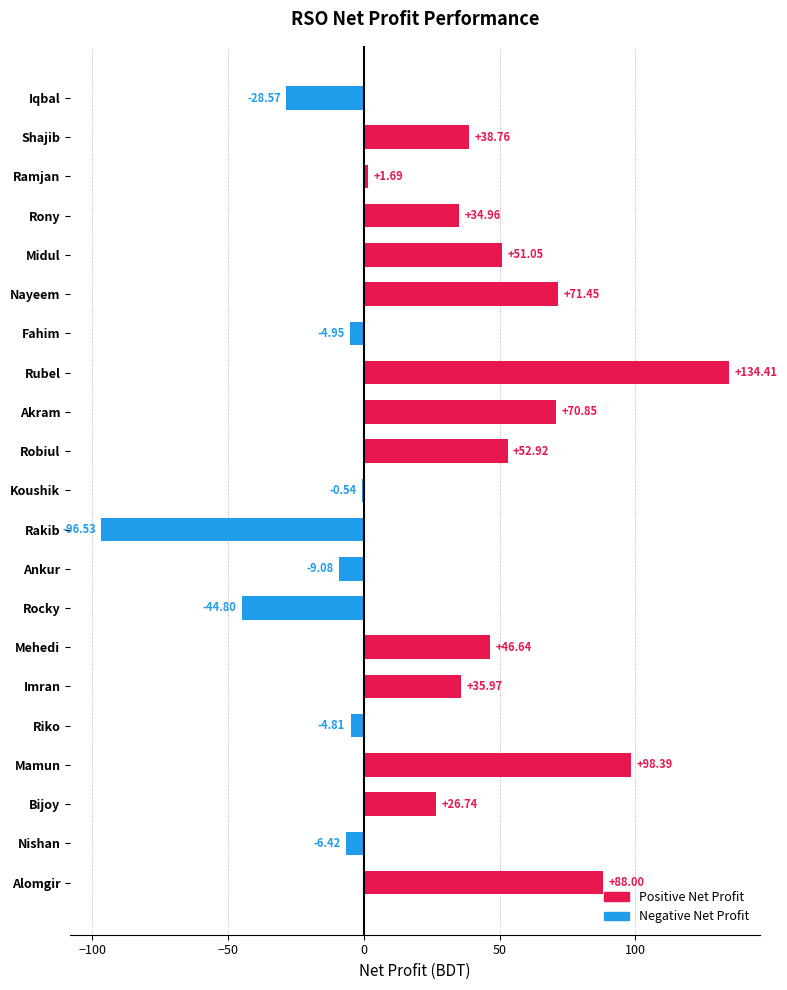

What is the sum of the values at Nishan and Midul?

44.6